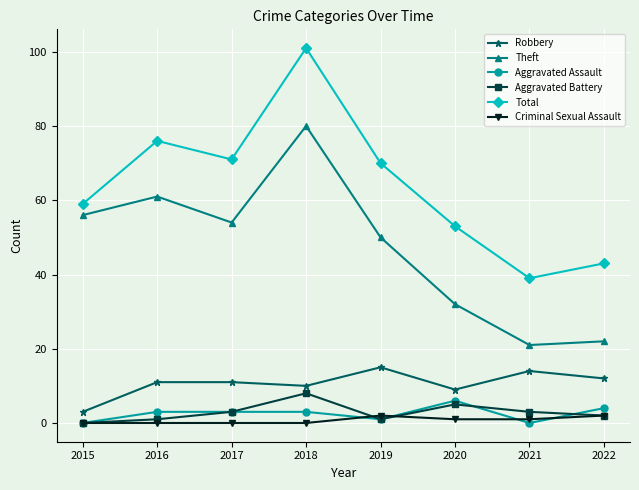

Which series has the largest range (max minus min)?

Total